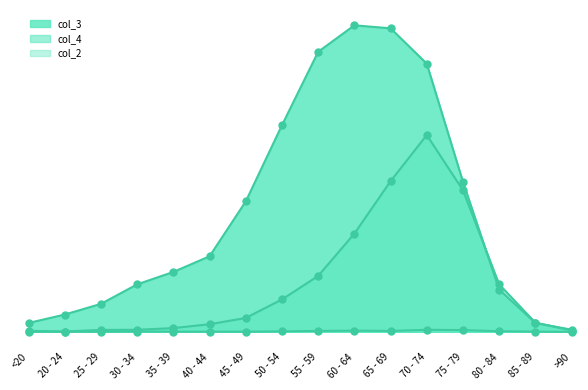

At which category is the sum across all series the highest?

70 - 74